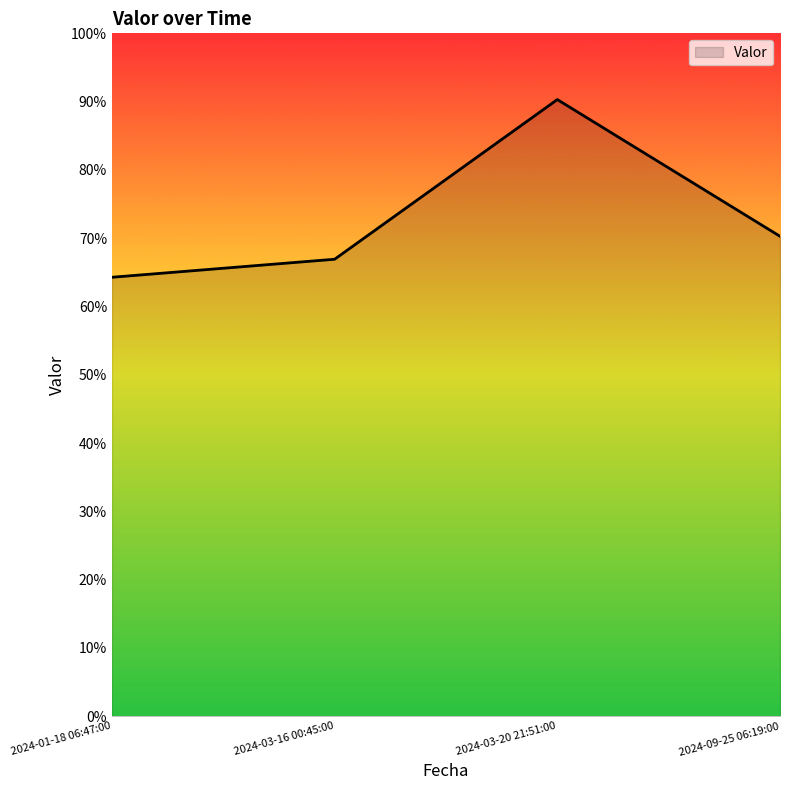

Reading left to right, extract all data points from this chart.

64.3	66.9	90.3	70.3